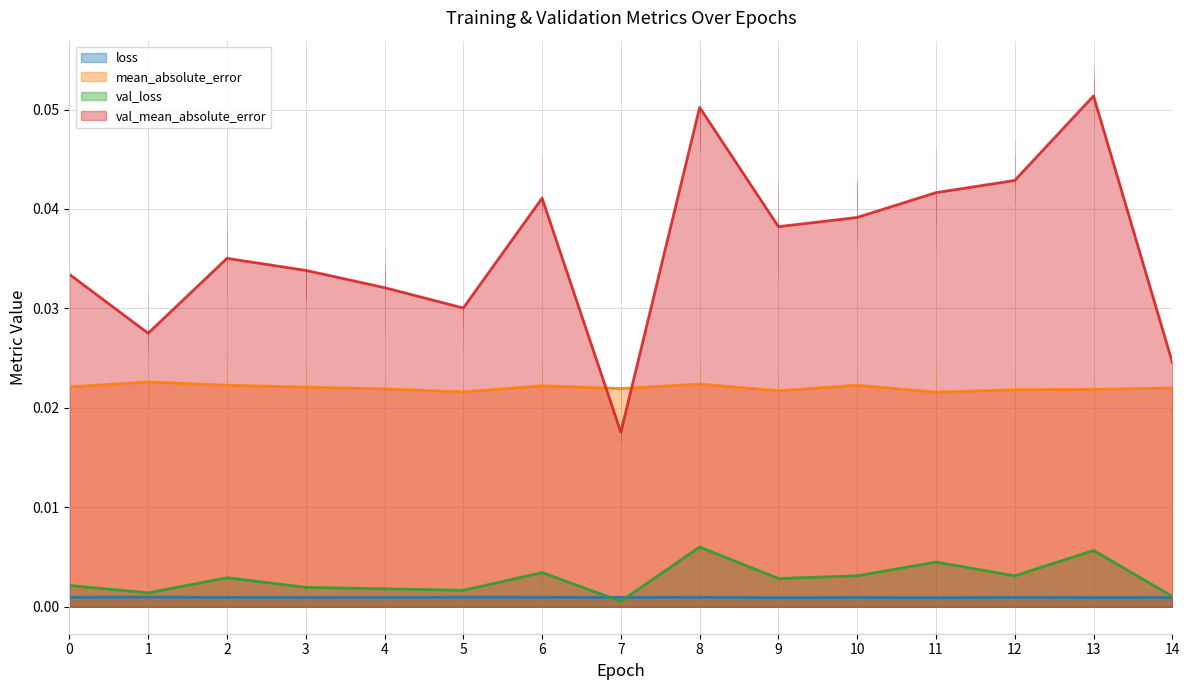

In val_mean_absolute_error, how many points are higher than both neighbors (excluding endpoints)?

4